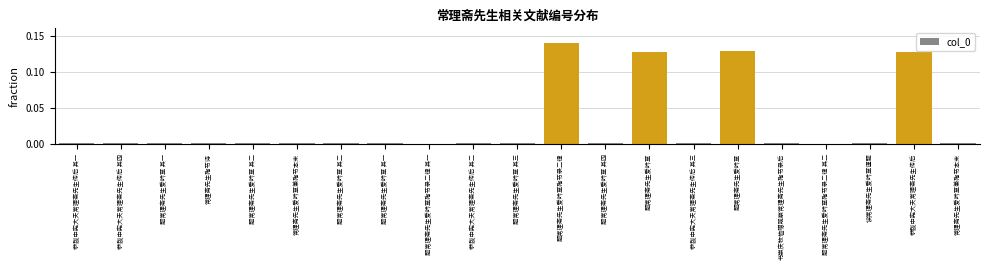

Which label corresponds to the smallest value in the chart?

题常理斋先生爱吟草殉节录二律 其一